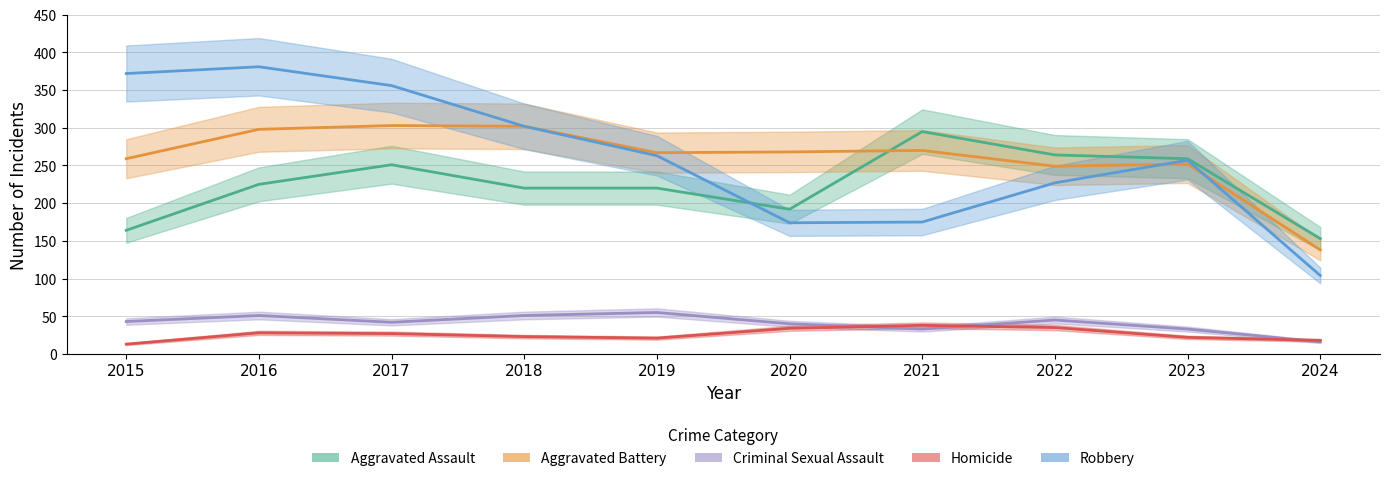

The value of Aggravated Assault at 2015 is 63. True or false?

False